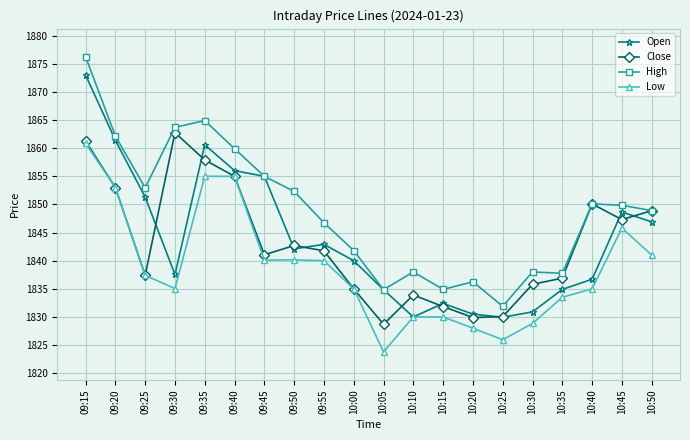

True or false: High and Low intersect in this chart.

False